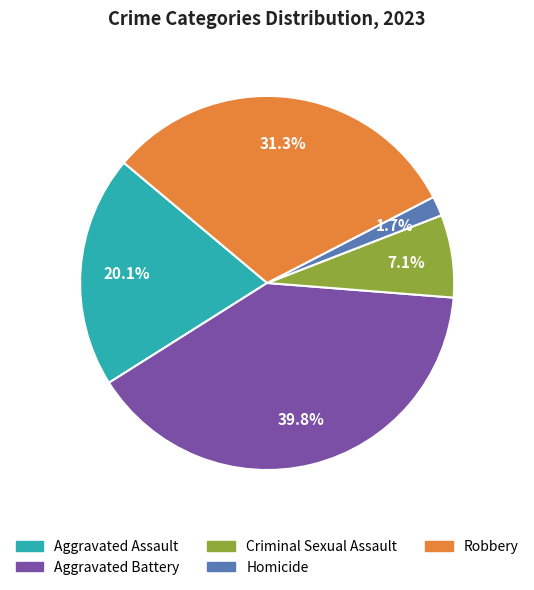

How many segments does this pie chart have?

5